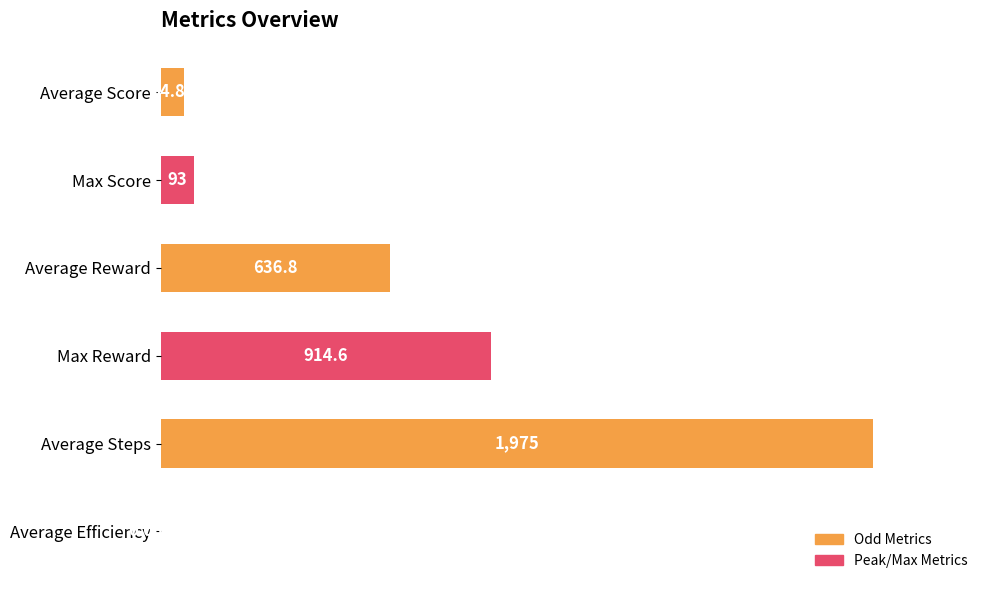

Are the bars horizontal?

Yes